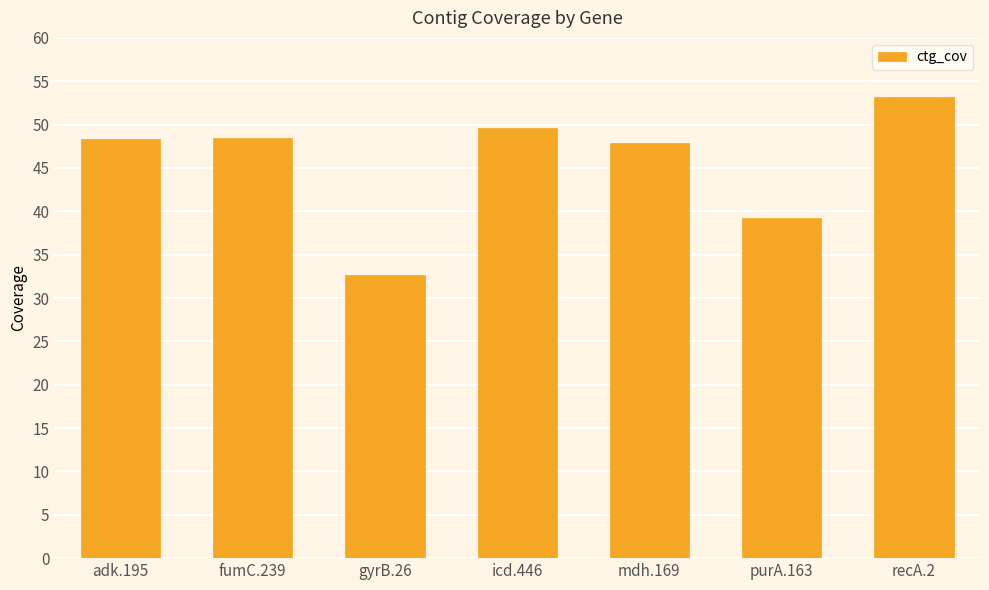

Which has a higher value, purA.163 or fumC.239?

fumC.239